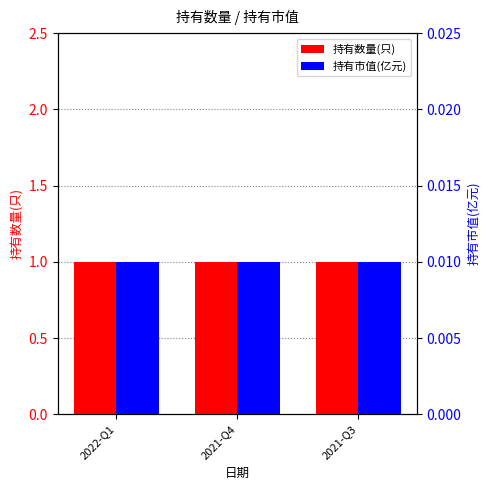

How many categories are shown in the chart?

3